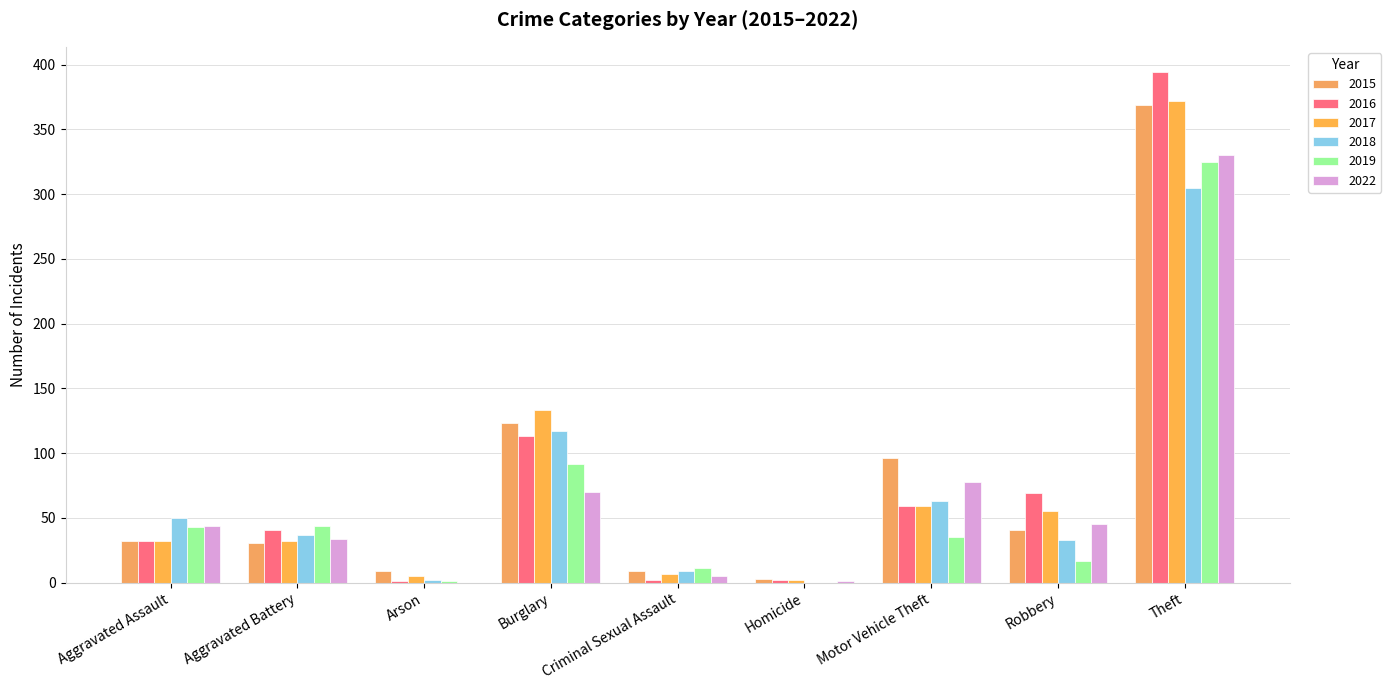

At which category is the sum across all series the highest?

Theft